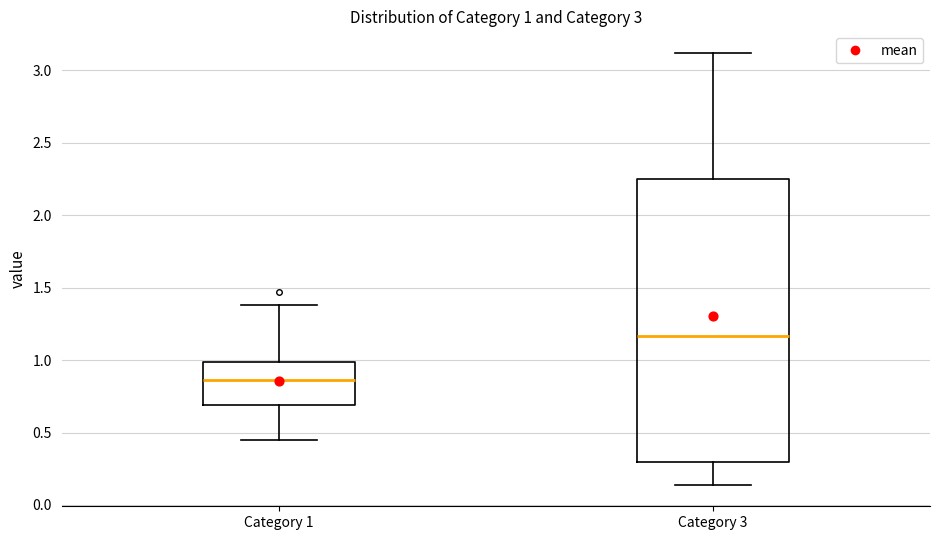

Which box has the highest median line?

Category 3